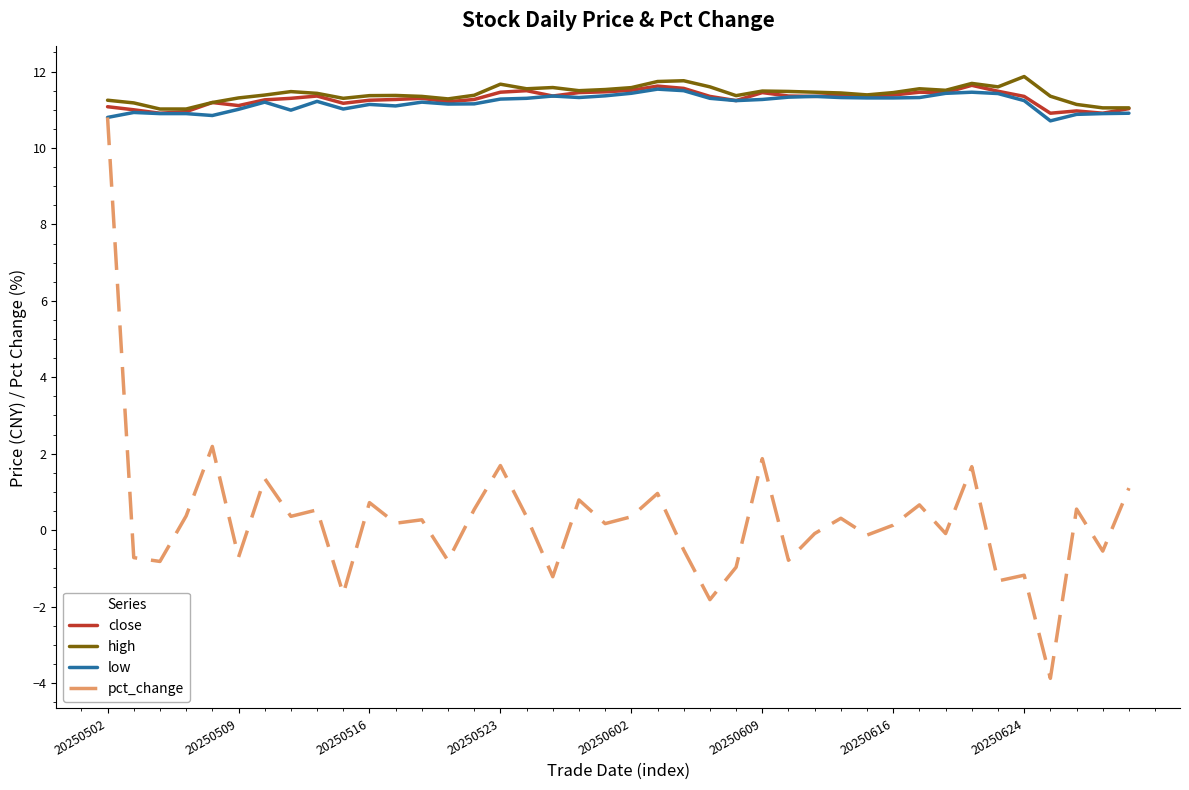

What is the highest value of the pct_change series?

10.8